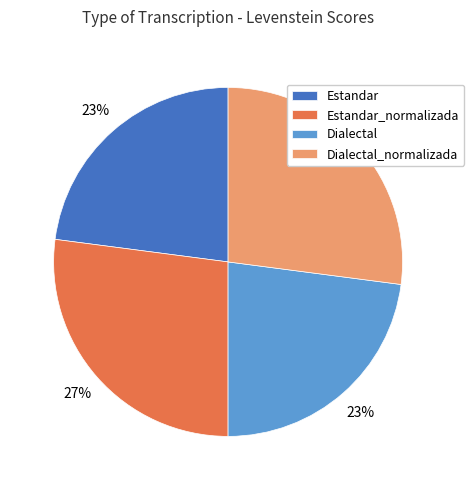

What percentage is the Dialectal_normalizada slice, to the nearest percent?

27%